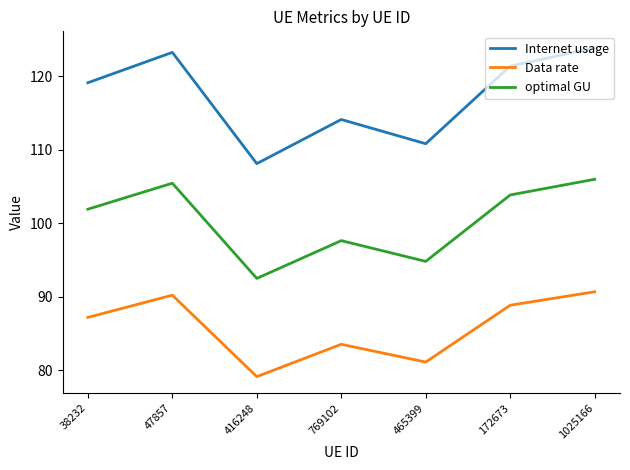

List the series in order of their peak value, highest first.

Internet usage, optimal GU, Data rate